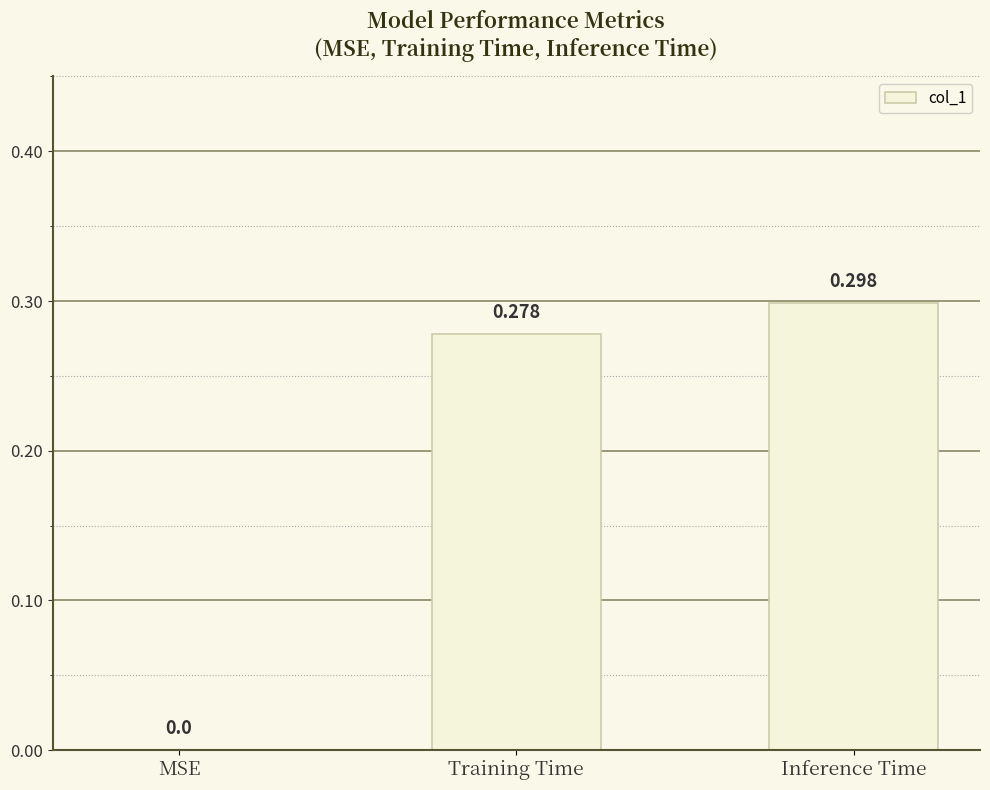

Which has a higher value, Inference Time or Training Time?

Inference Time